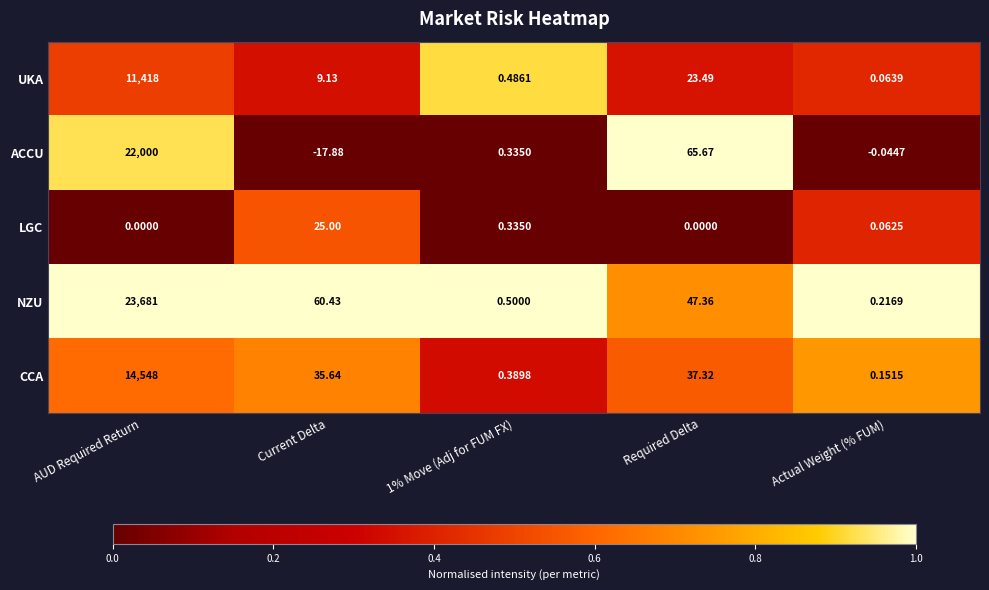

What is the spread (max minus min) of values at Current Delta?

78.3